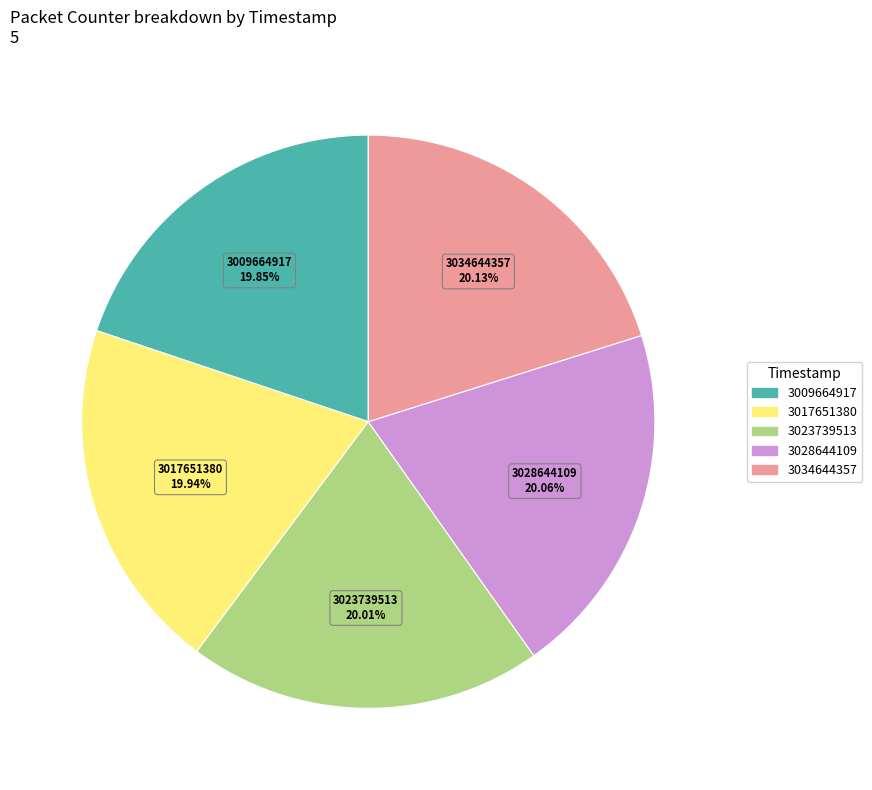

True or false: 3009664917 accounts for 6% of the total.

False